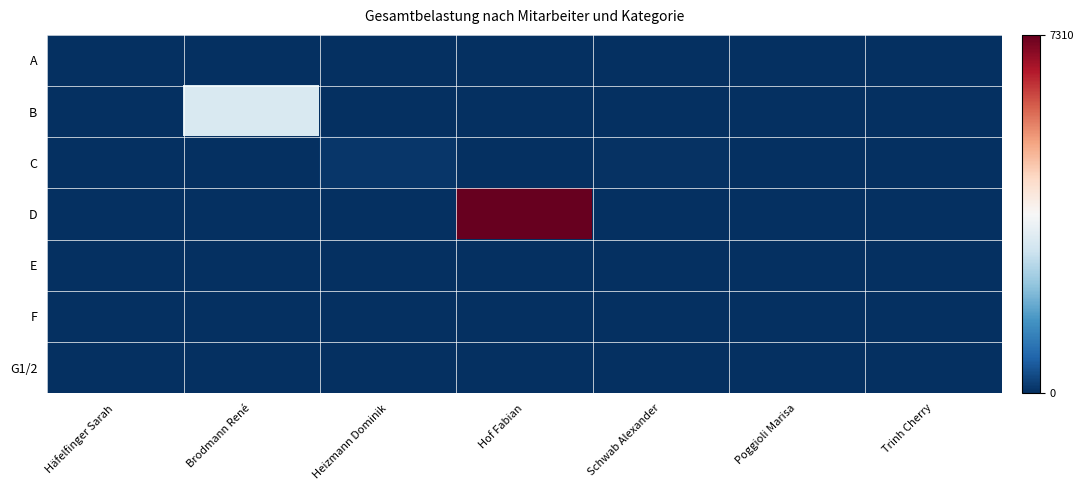

How many categories are shown in the chart?

7